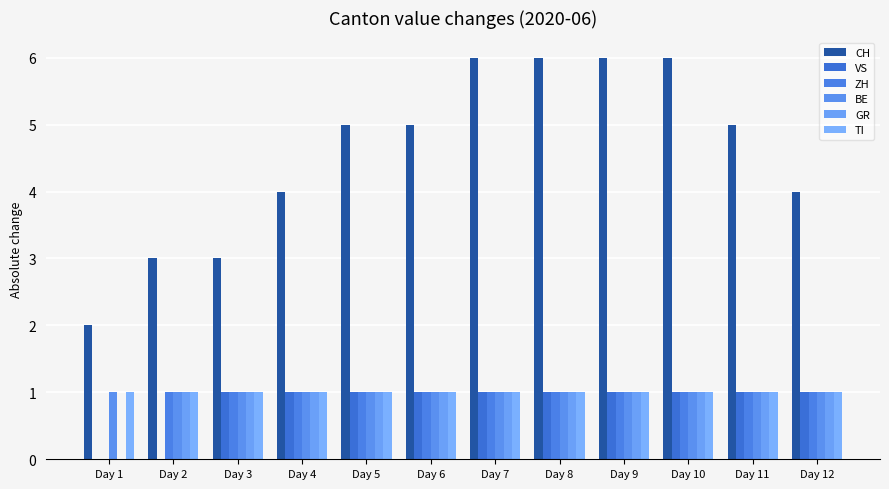

The value of GR at Day 1 is 0. True or false?

True